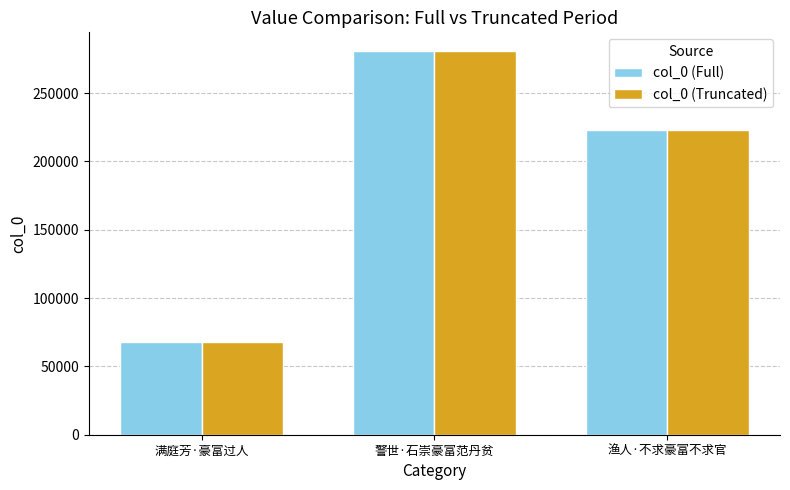

What is the label of the 1st bar from the right?

渔人·不求豪富不求官